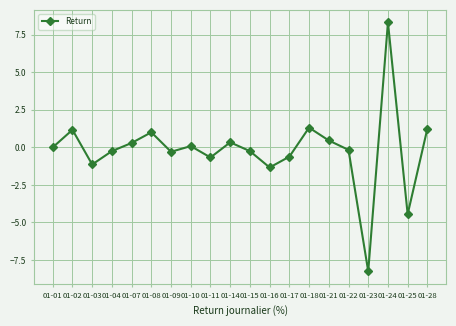

What is the greatest value displayed?

8.3